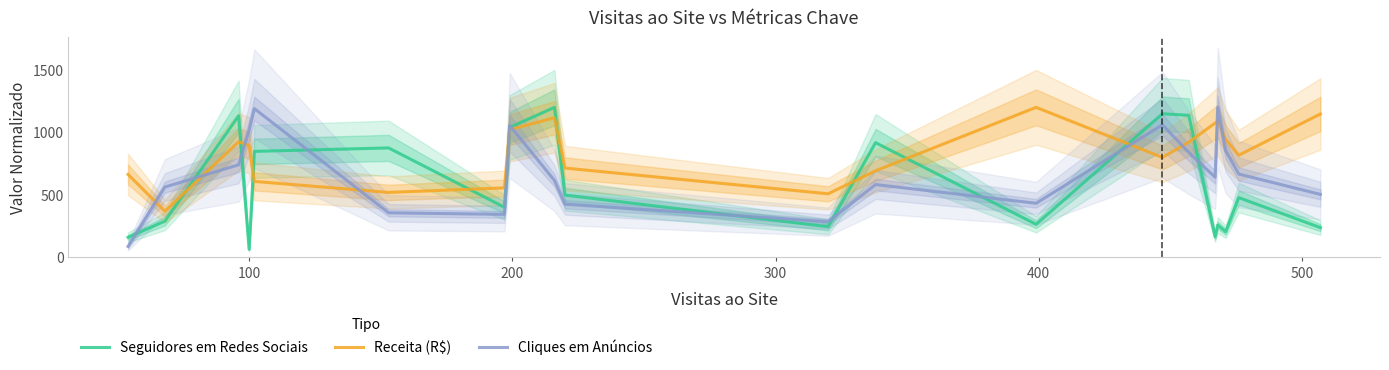

What is the lowest value of the Cliques em Anúncios series?

84.1